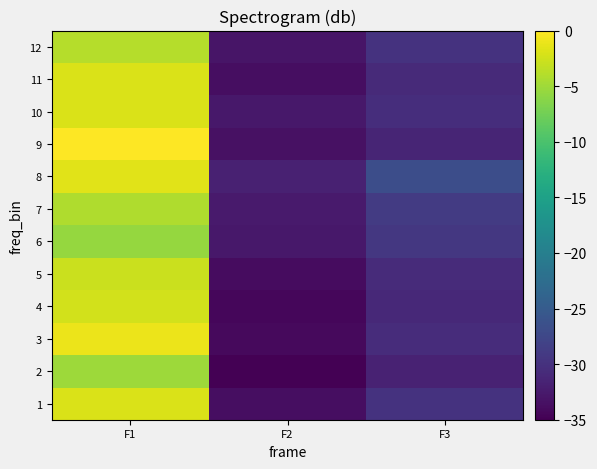

What is the smallest value displayed?

-35.0